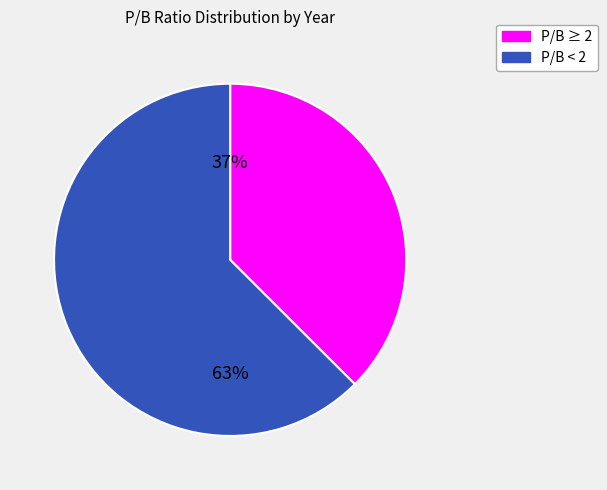

Do P/B ≥ 2 and P/B < 2 together represent more than half of the pie?

Yes